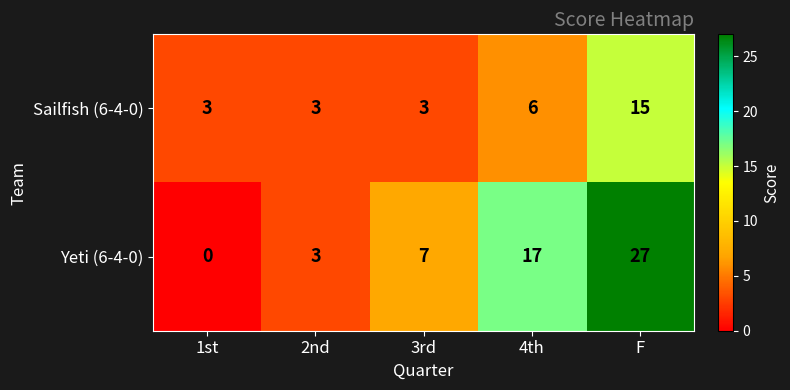

True or false: Sailfish (6-4-0) has a value of 5 at 2nd.

False